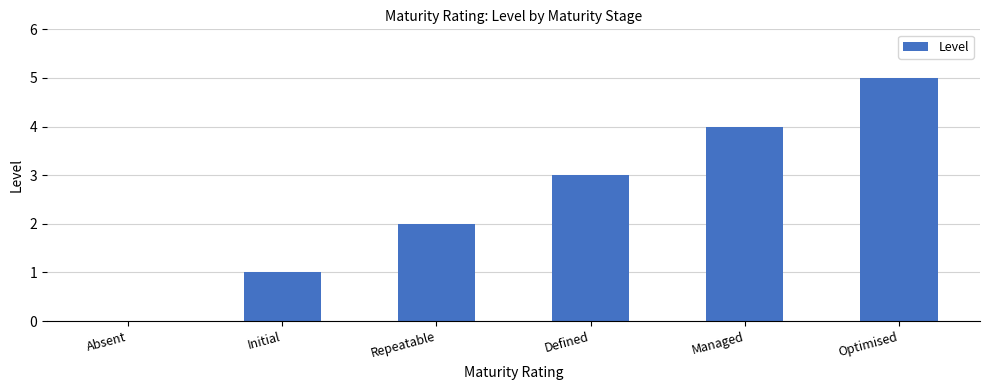

Count the values in the range 1 to 4.

4